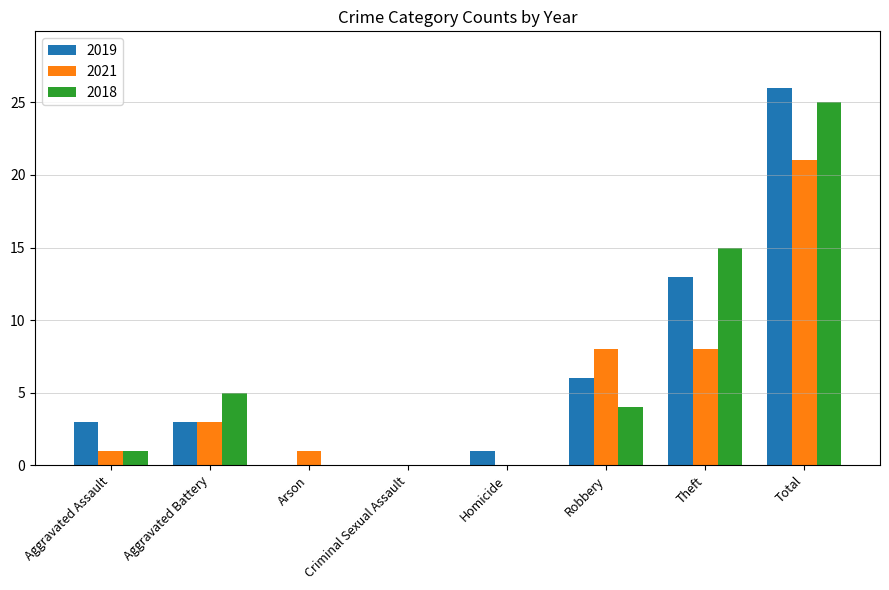

How many groups of bars are there?

8